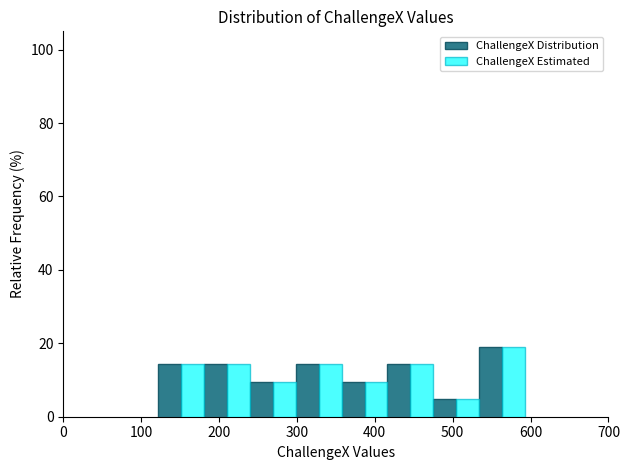

In the ChallengeX Estimated series, which range on the x-axis has the tallest bar?

530 to 590